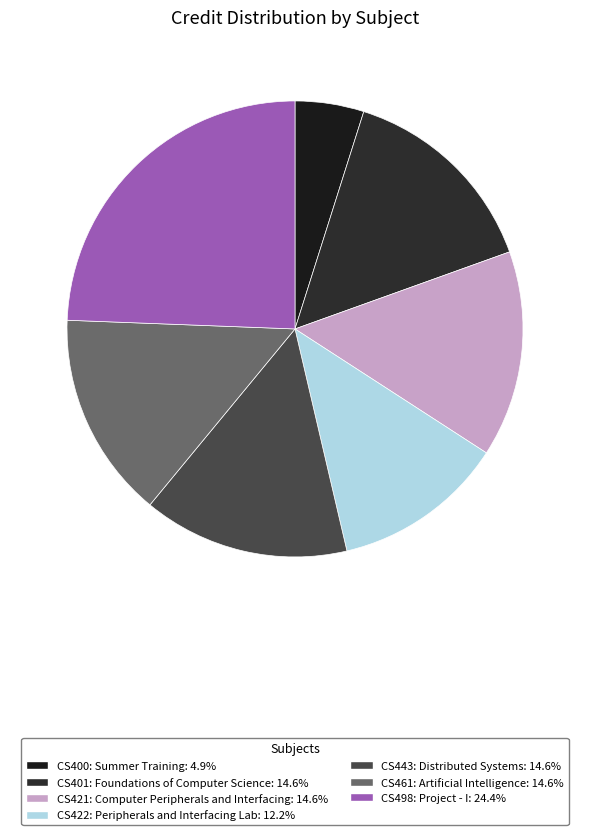

How many segments does this pie chart have?

7